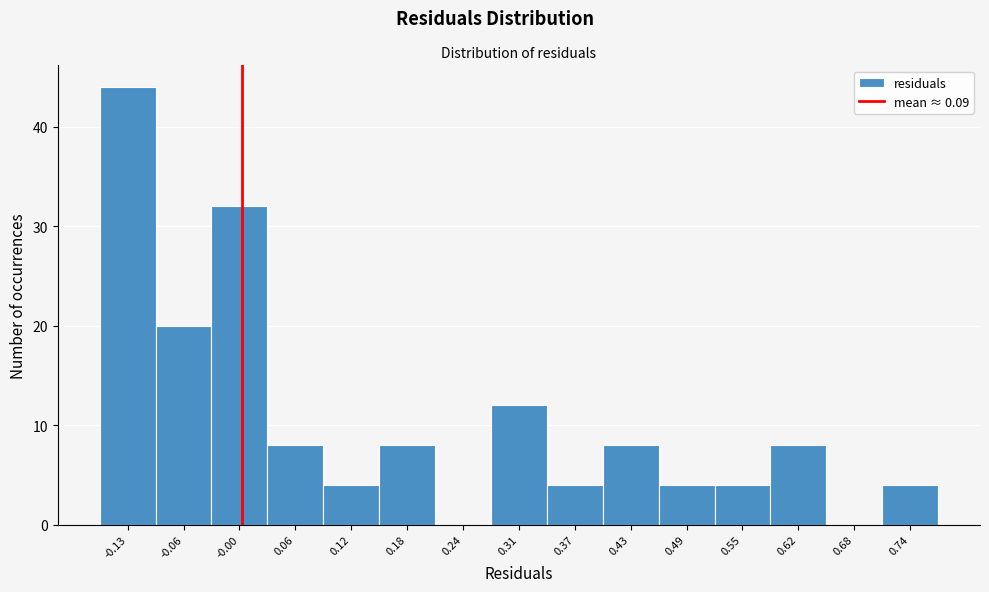

What is the height of the bar covering 0.03 to 0.09 on the x-axis? Neither the bar edges nor the heights are printed on the chart, so give them approximately, as read against the axes.

8